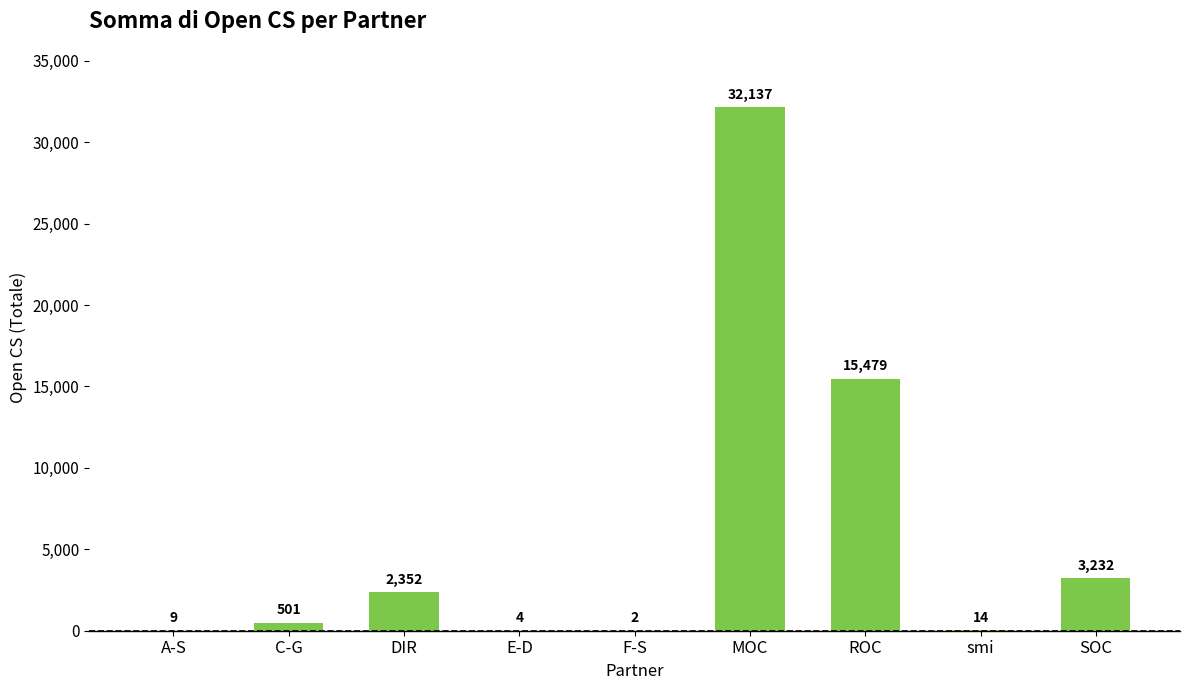

The value at MOC is 16345. True or false?

False